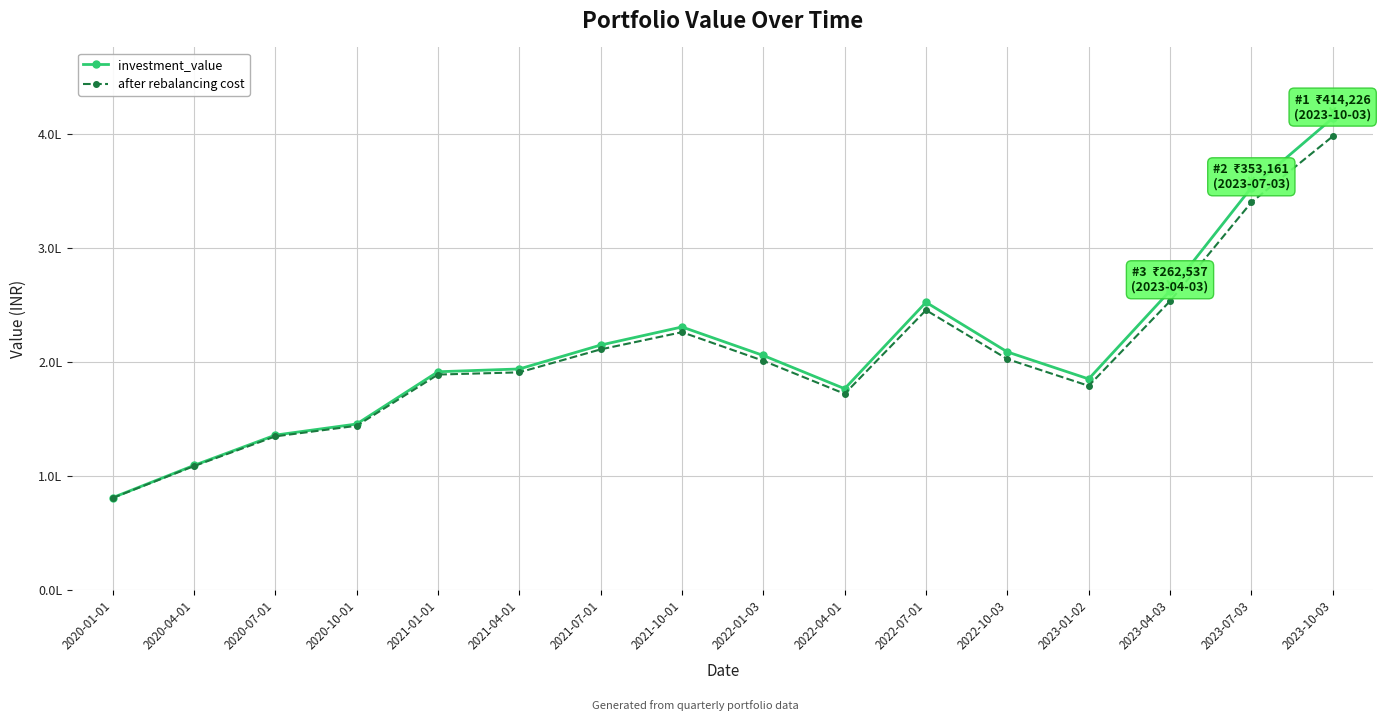

Is this an area chart (filled region under the line)?

No